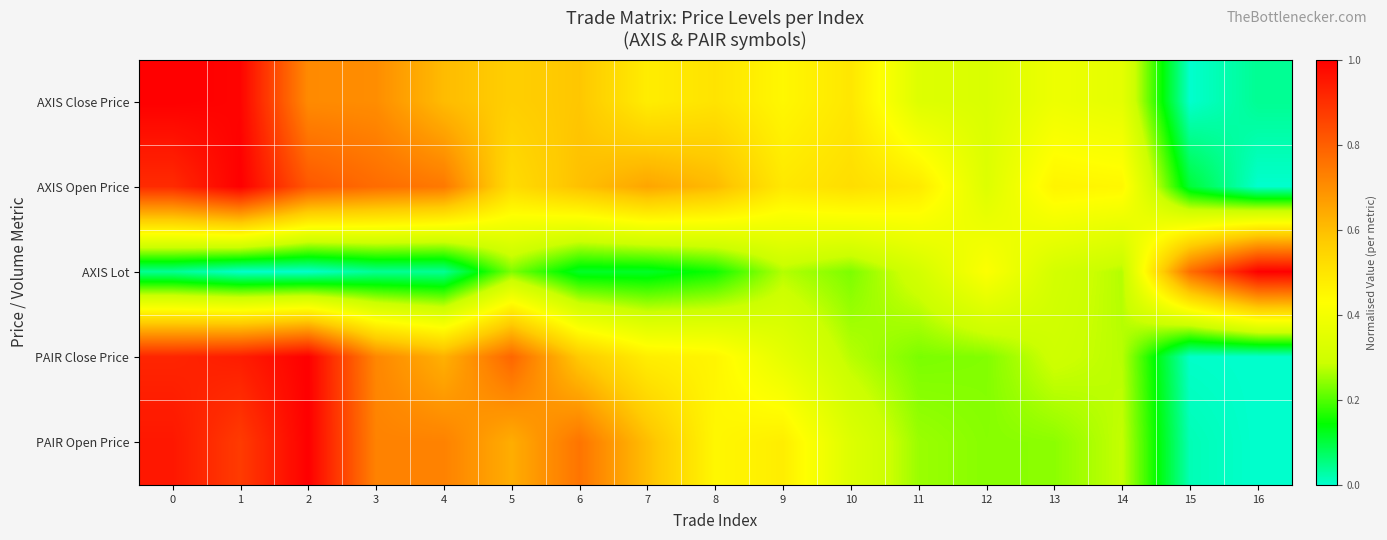

Which series has the largest range (max minus min)?

AXIS Close Price